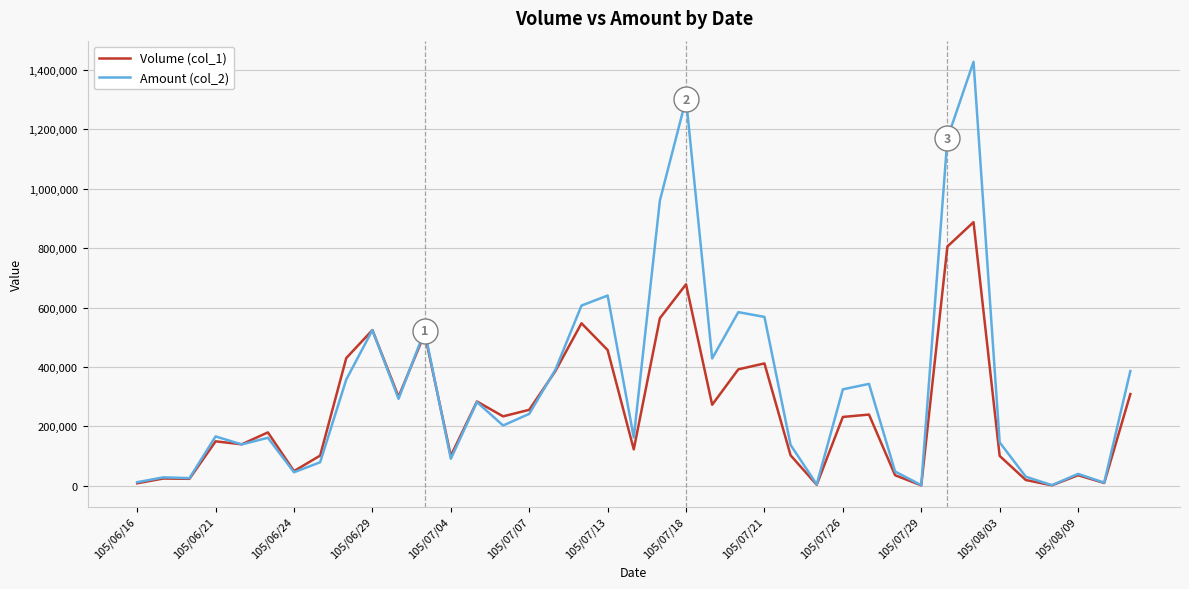

What is the average value of the Volume (col_1) series?

254872